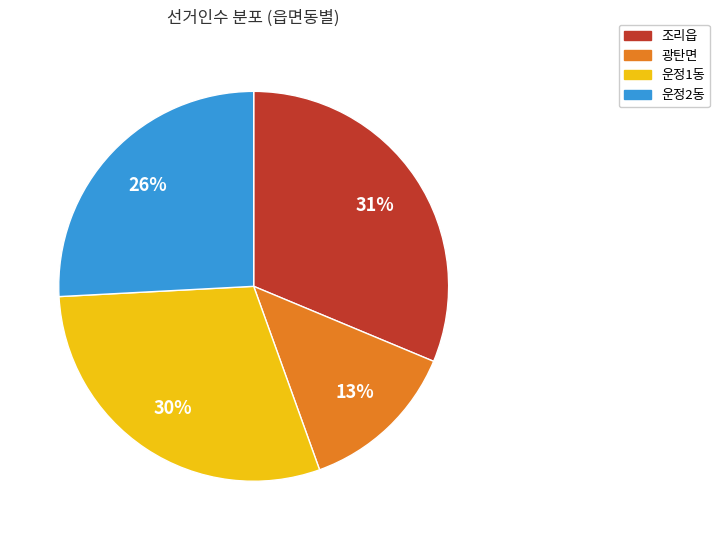

Which slice is the largest?

조리읍